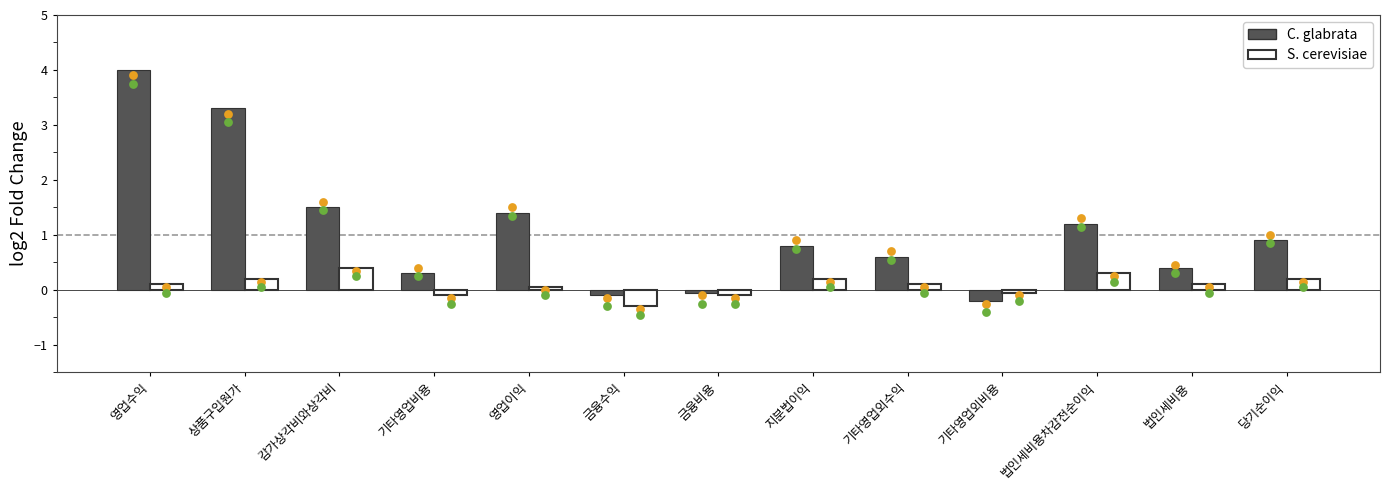

Is the value of S. cerevisiae at 기타영업비용 greater than the value of C. glabrata at 영업수익?

No